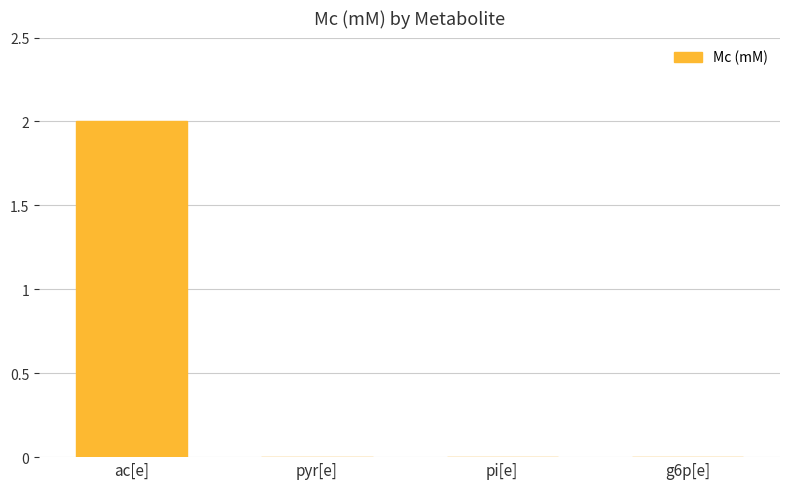

At which label is the value closest to 1?

pi[e]